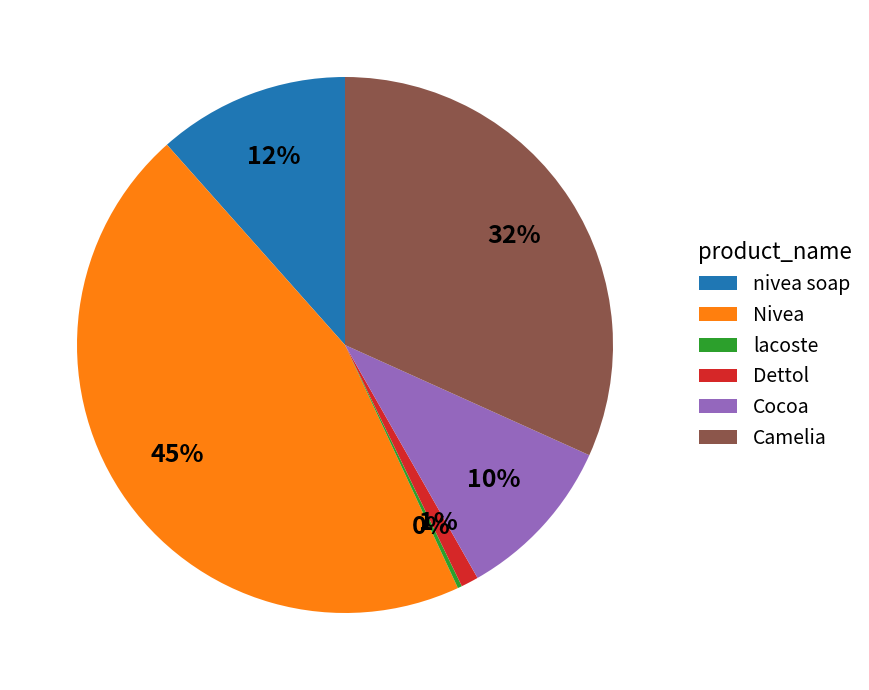

Is there a majority slice in this chart?

No